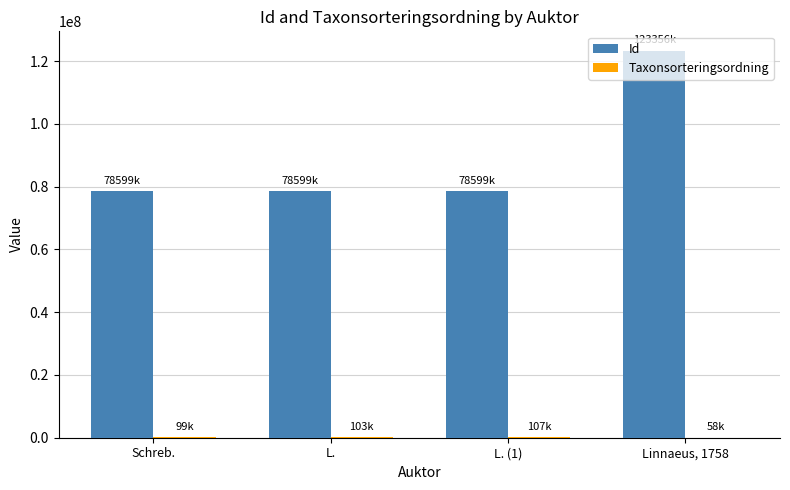

True or false: Id has a value of 78599000 at L..

True